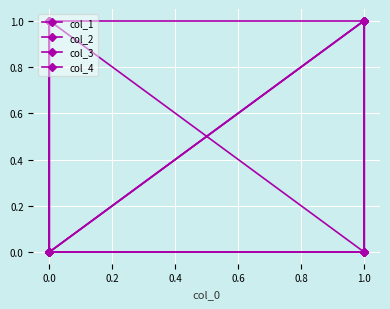

Which has a higher value, 0.2 or 0.4?

0.2